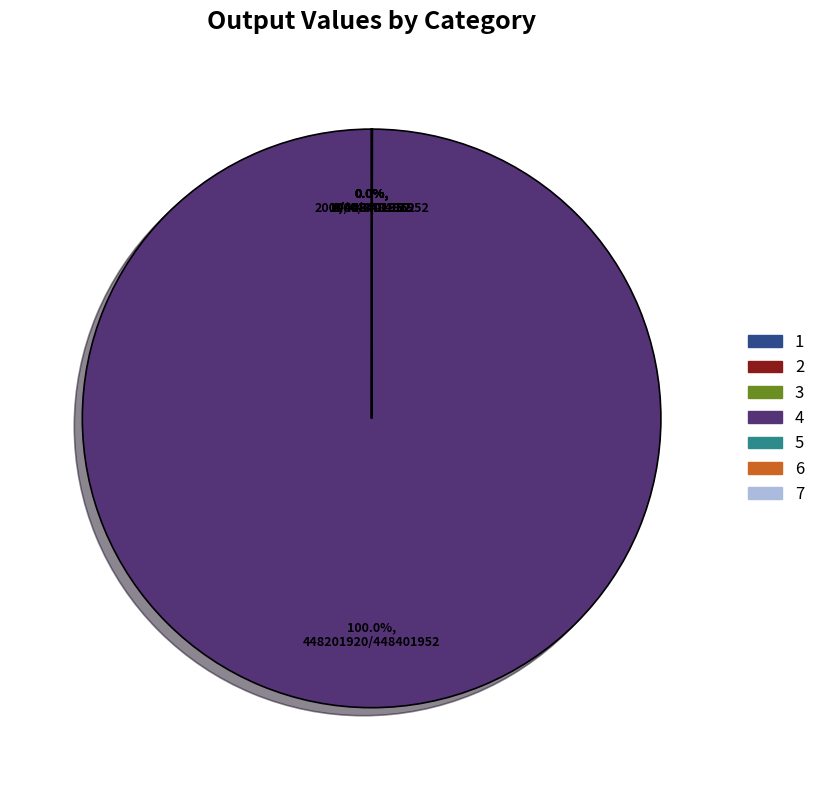

How many segments does this pie chart have?

7